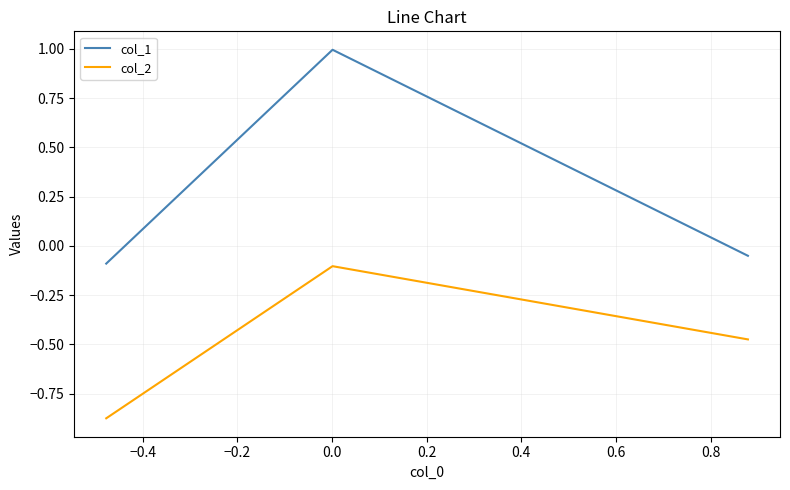

Is this an area chart (filled region under the line)?

No